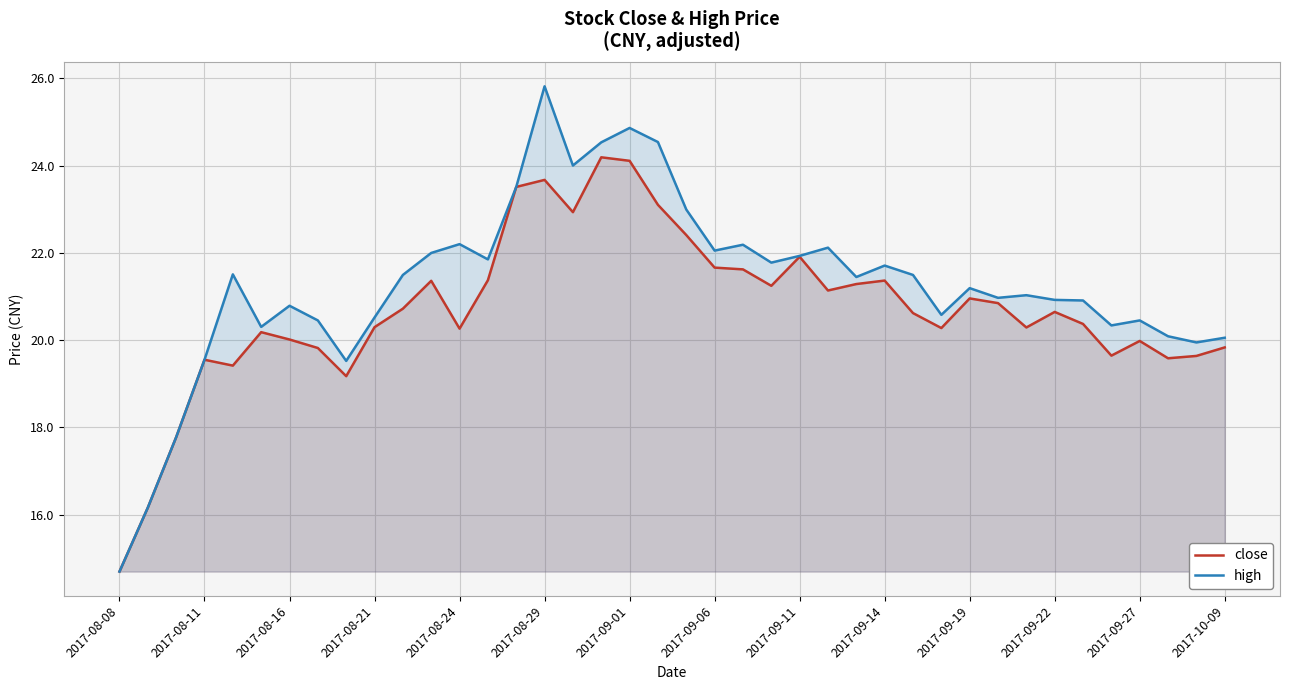

Which label corresponds to the largest value in the chart?

2017-08-29